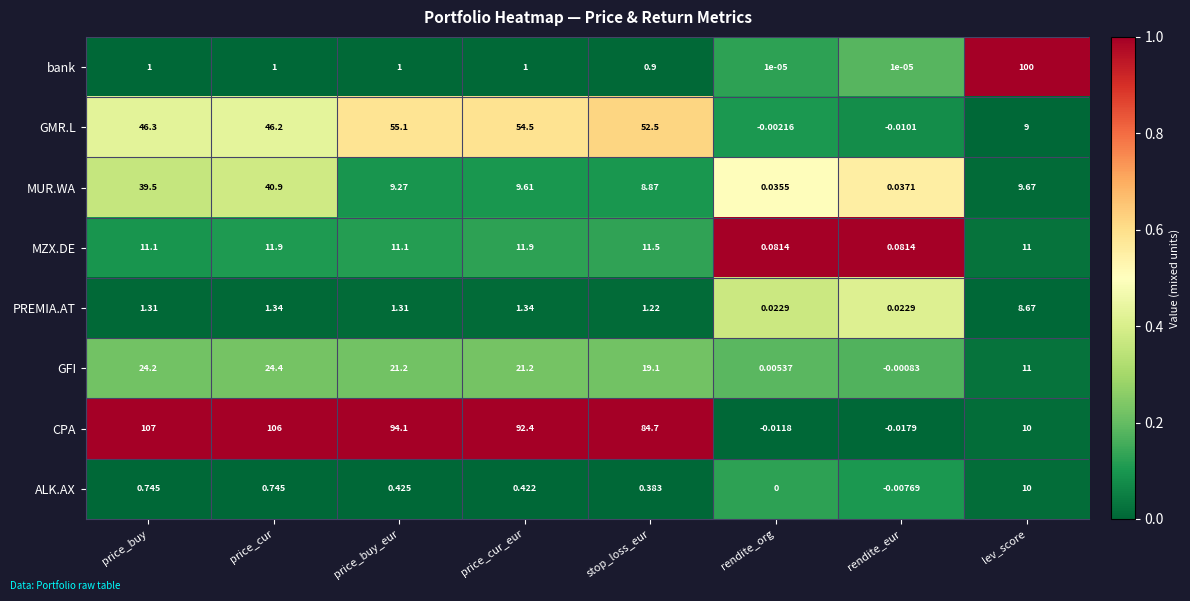

Which series has the widest spread of values?

CPA